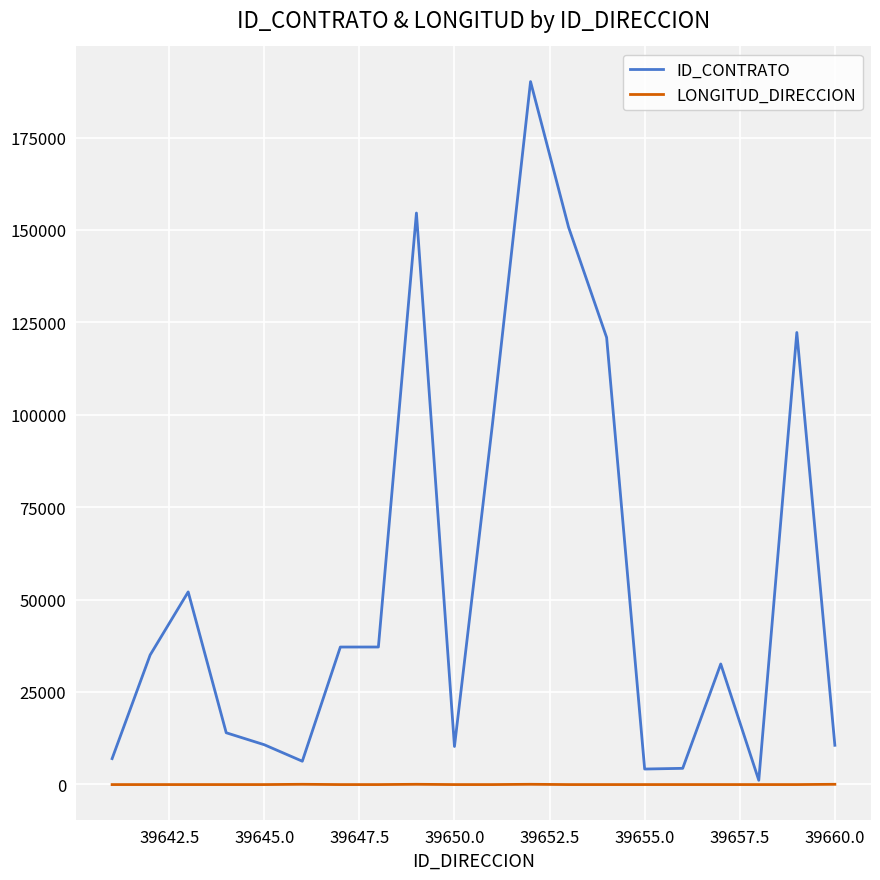

Rank the series by their maximum value, from lowest to highest.

LONGITUD_DIRECCION, ID_CONTRATO